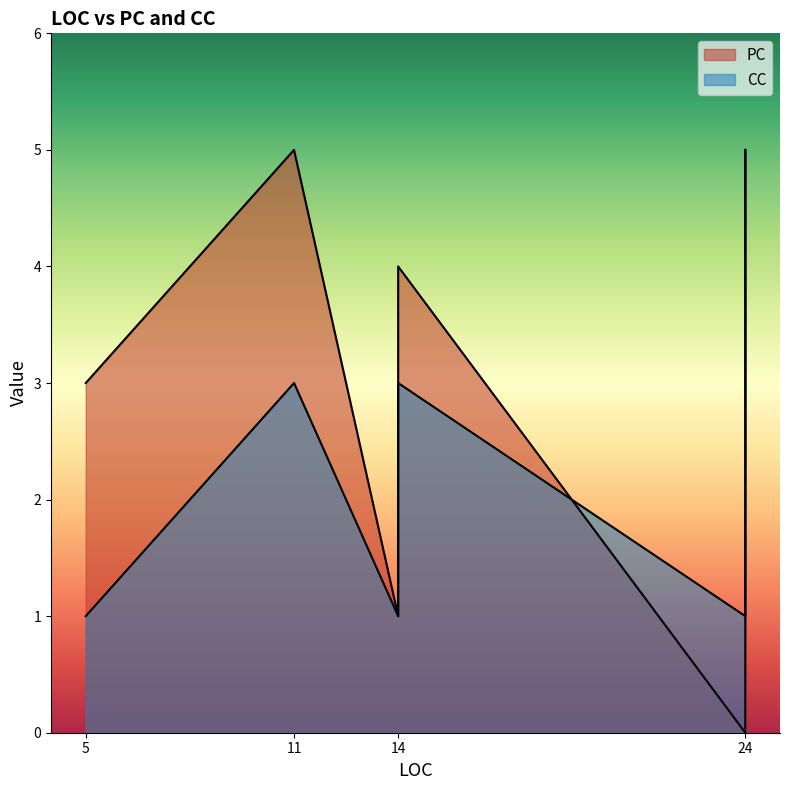

How many lines are shown in the chart?

2